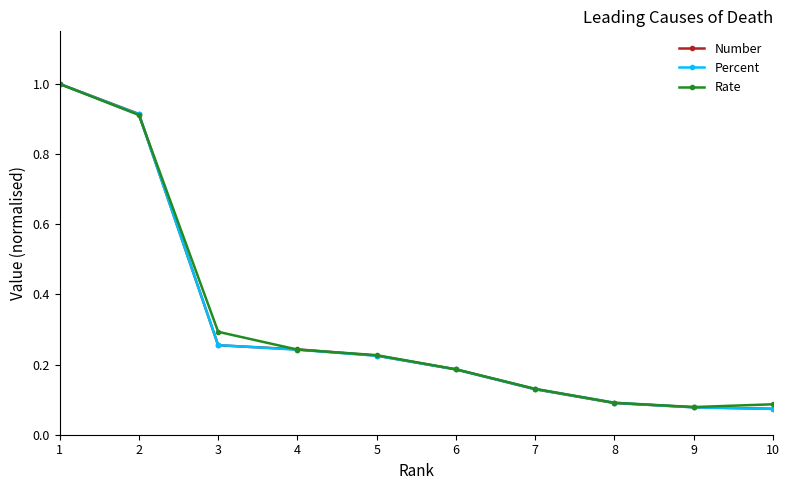

At which category is the sum across all series the highest?

1